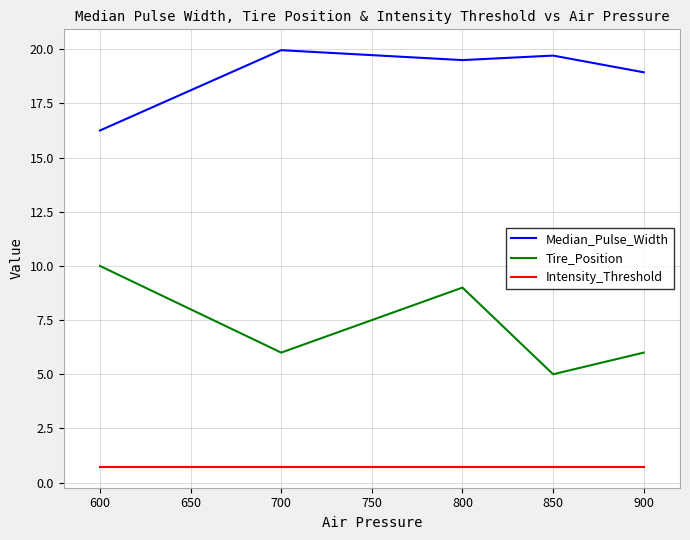

At 600, list the series in order from largest to smallest.

Median_Pulse_Width, Tire_Position, Intensity_Threshold